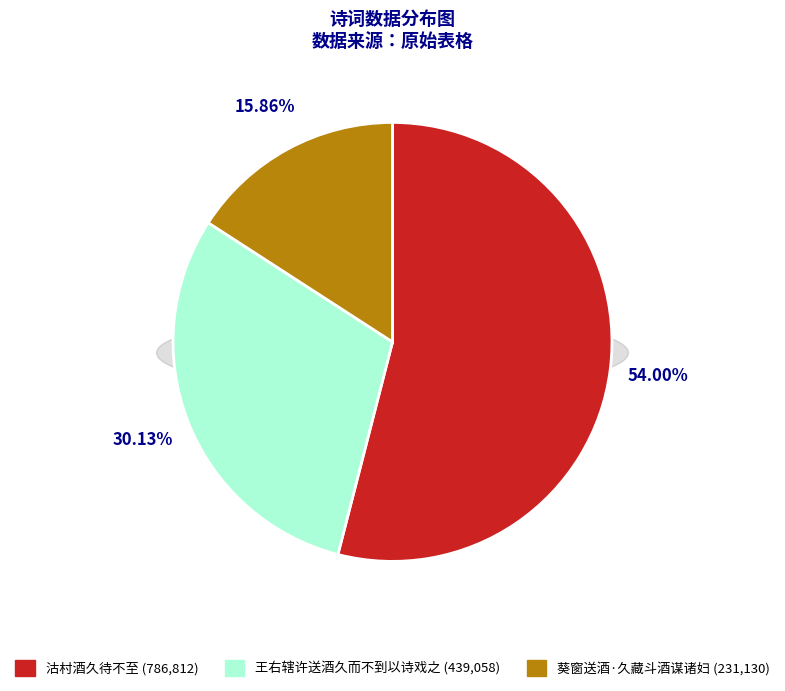

To the nearest percent, what portion does 葵窗送酒·久藏斗酒谋诸妇 represent?

16%